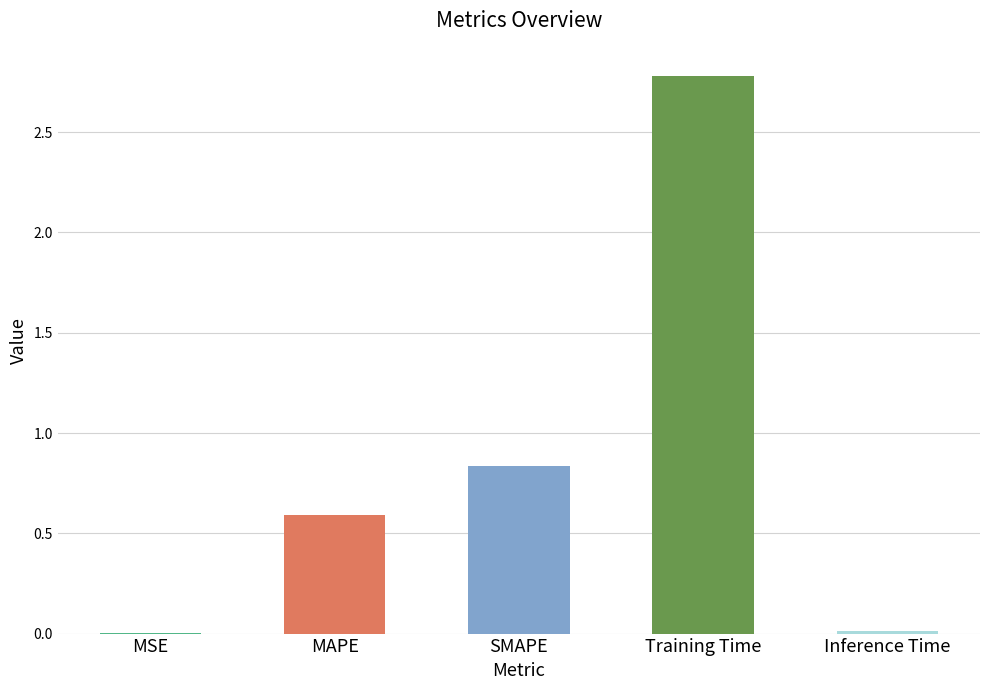

Is it true that the value at MAPE is 0.8?

False